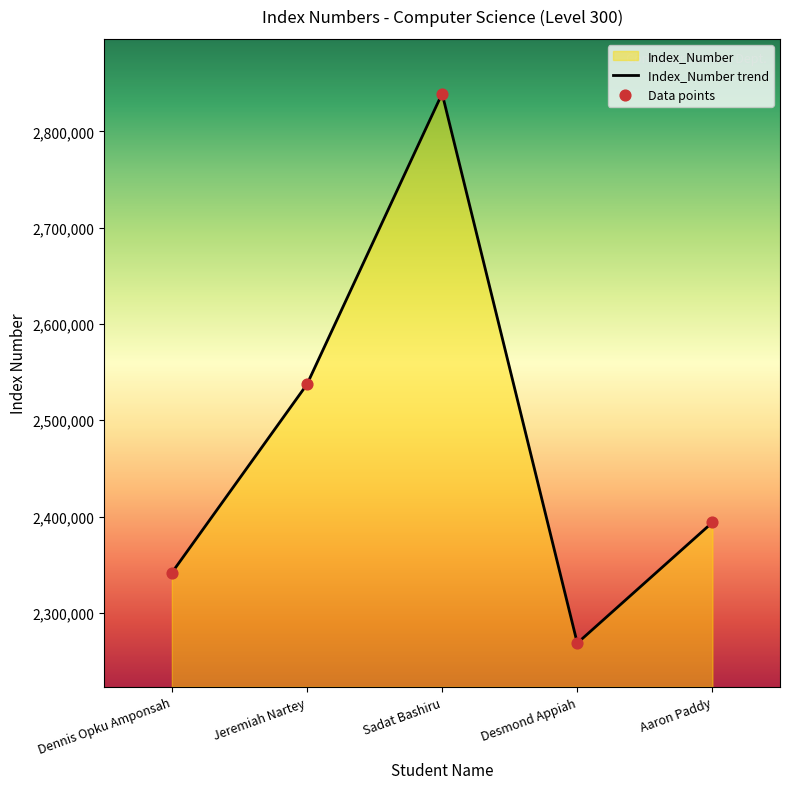

Approximately how many times larger is the value at Dennis Opku Amponsah compared to Aaron Paddy?

1.0